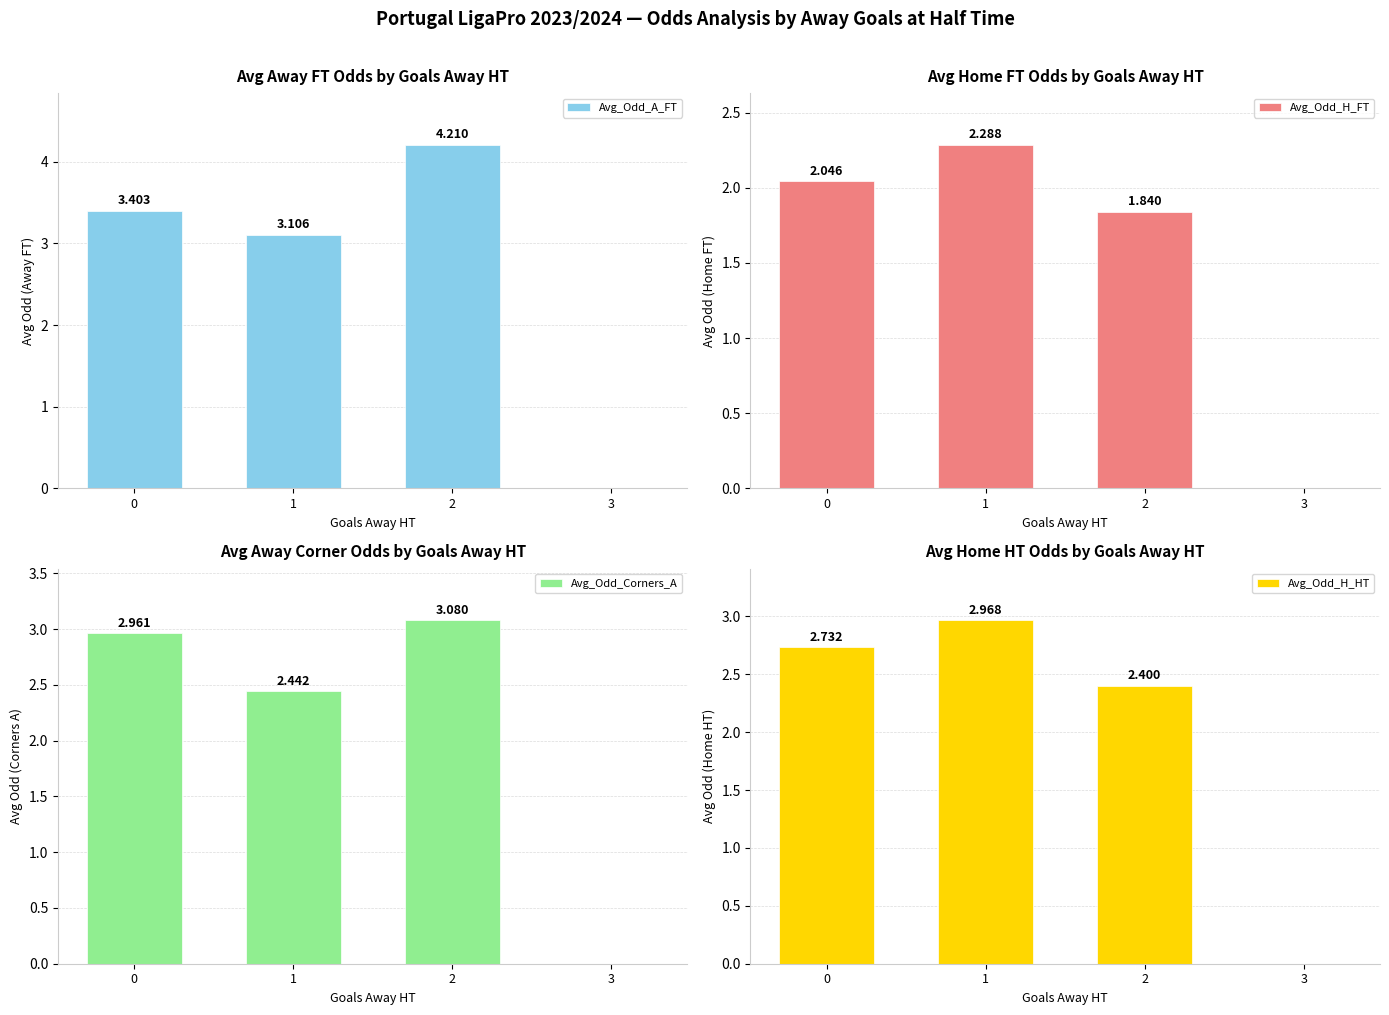

What is the approximate value of Avg_Odd_H_FT at 1?

2.3